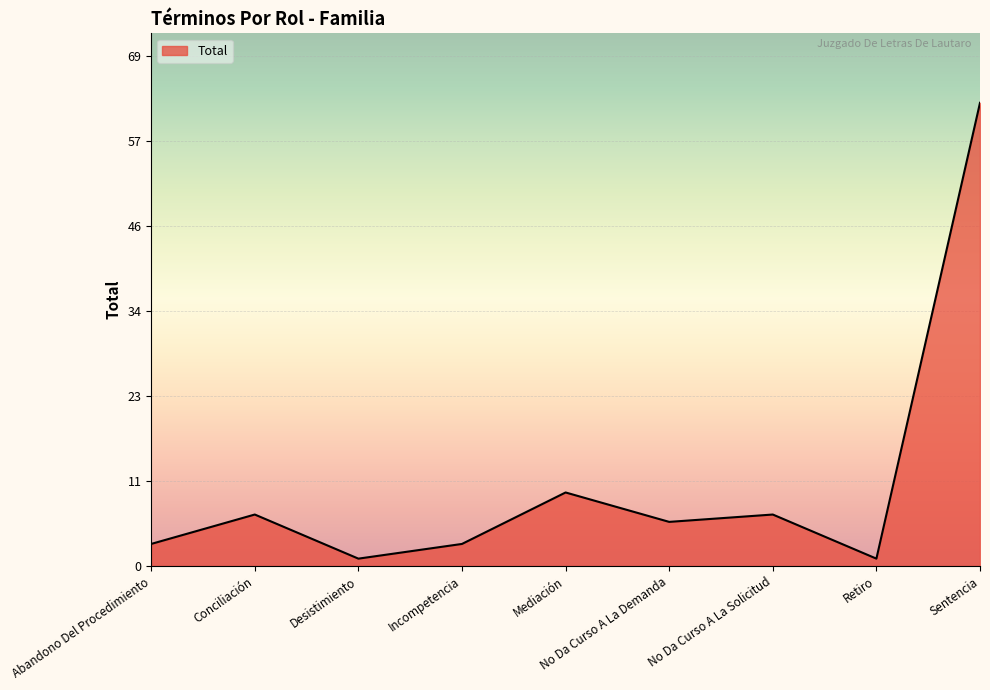

What is the minimum value shown in the chart?

1